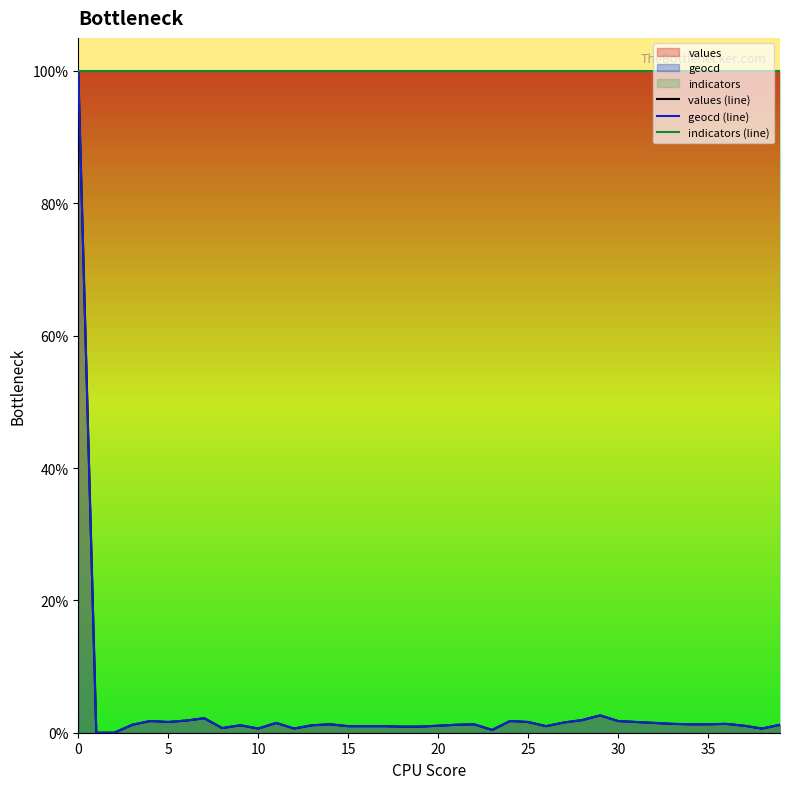

Does the chart display data point markers on the line(s)?

No